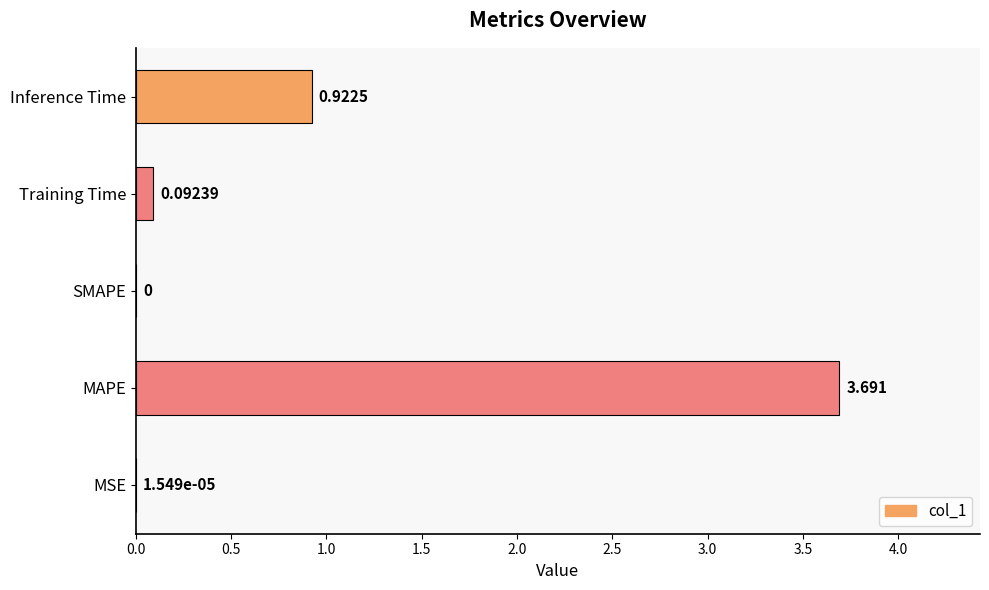

Which label corresponds to the largest value in the chart?

MAPE